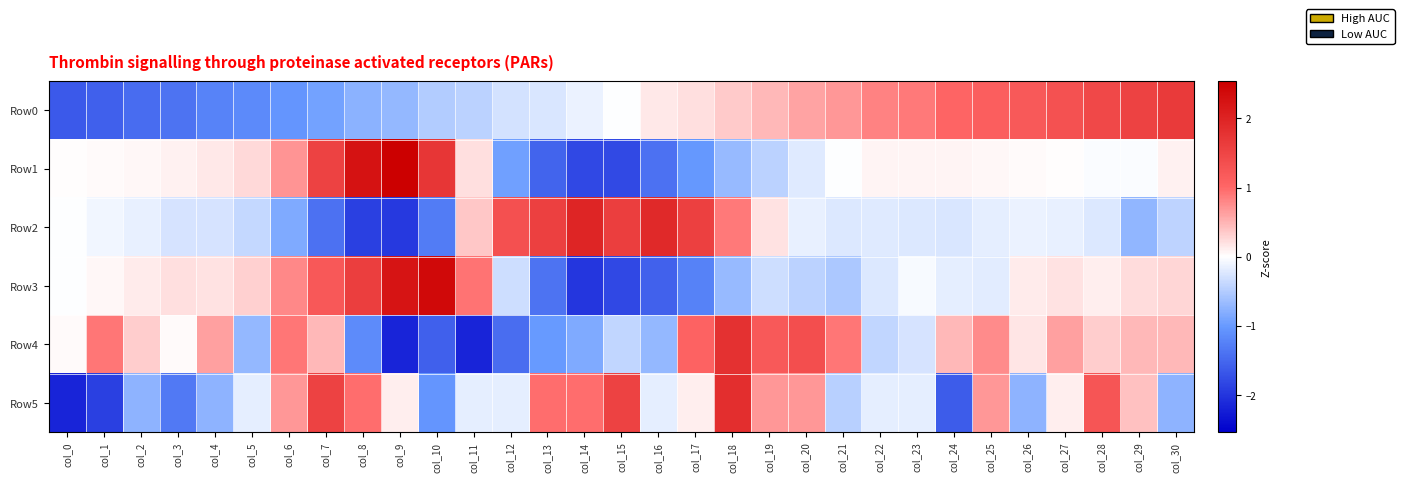

Between col_7 and col_8, which series saw the biggest shift?

Row4